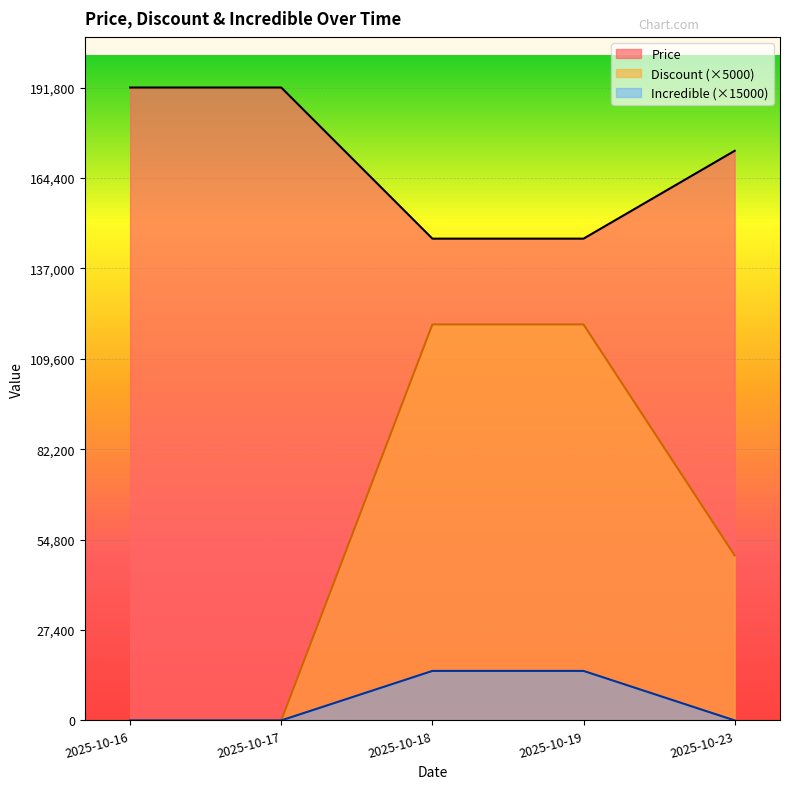

Reading right to left, transcribe all the data shown in this chart.

Price: 2025-10-23=172620	2025-10-19=146000	2025-10-18=146000	2025-10-17=191800	2025-10-16=191800
Discount: 2025-10-23=50000	2025-10-19=120000	2025-10-18=120000	2025-10-17=0	2025-10-16=0
Incredible: 2025-10-23=0	2025-10-19=15000	2025-10-18=15000	2025-10-17=0	2025-10-16=0